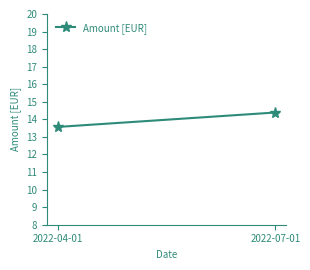

What is the label of the 2nd point from the left?

2022-07-01